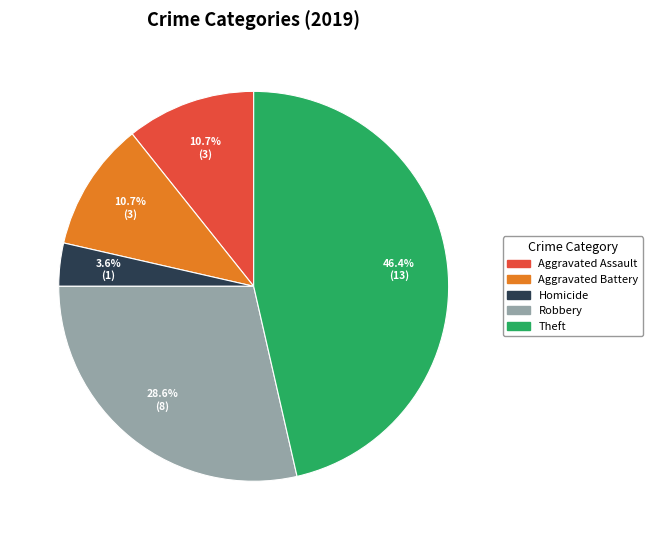

Does any single category account for the majority?

No